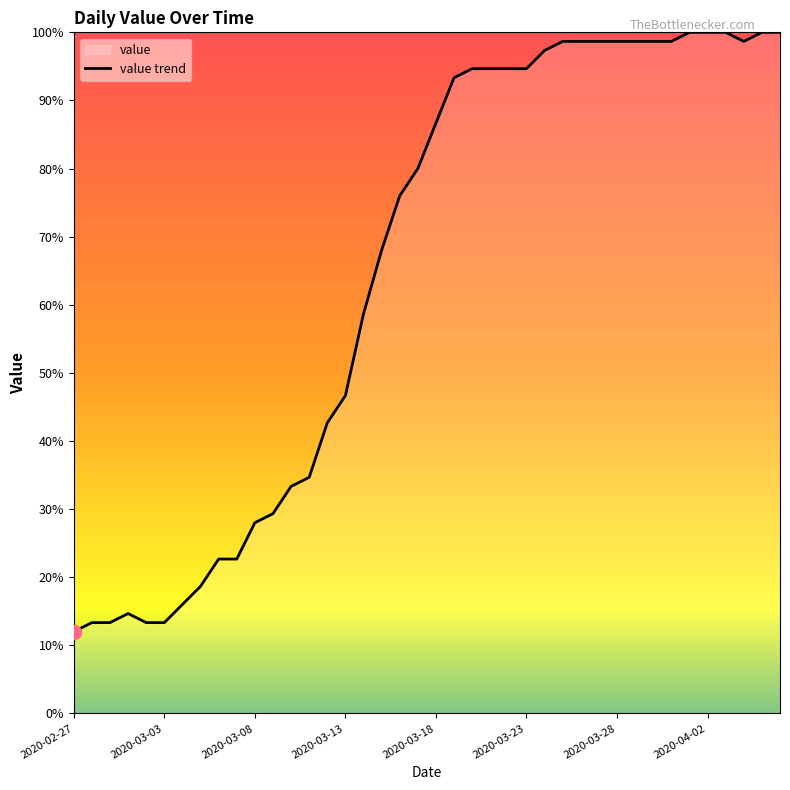

What is the sum of all values?

2602.7